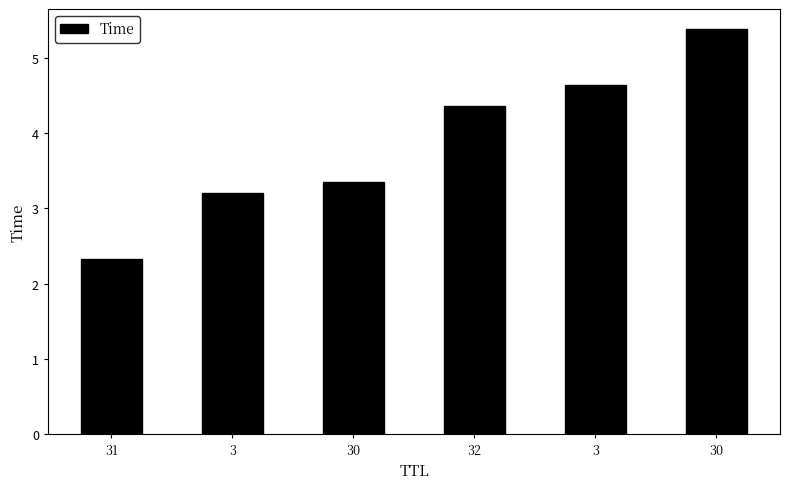

True or false: the data shows 4.6 at 3.

True